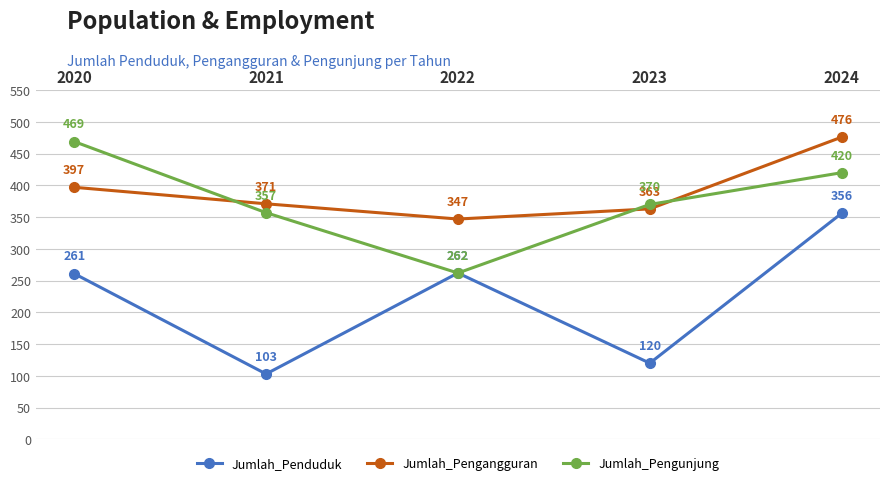

At which category does the chart reach its peak across all series?

2024